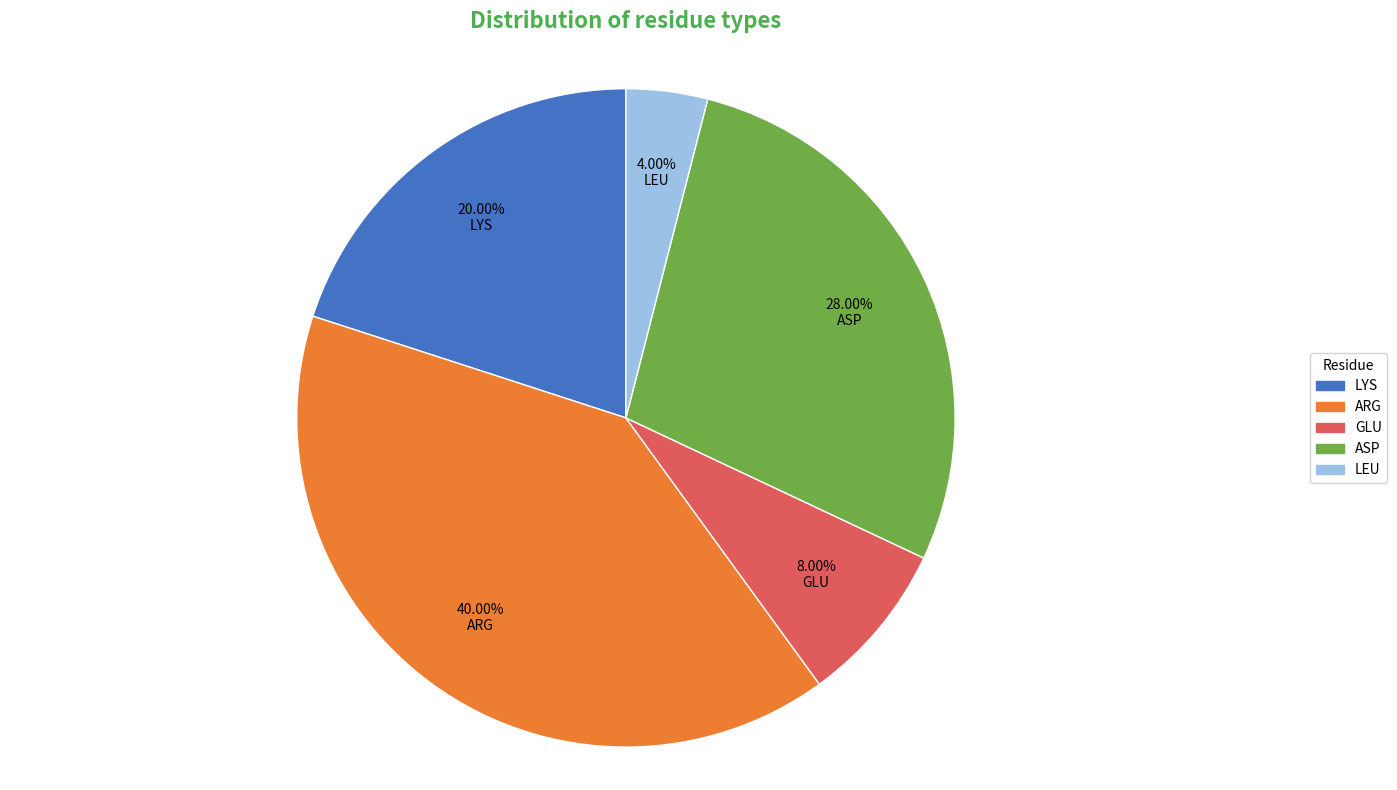

Which slice is the largest?

ARG